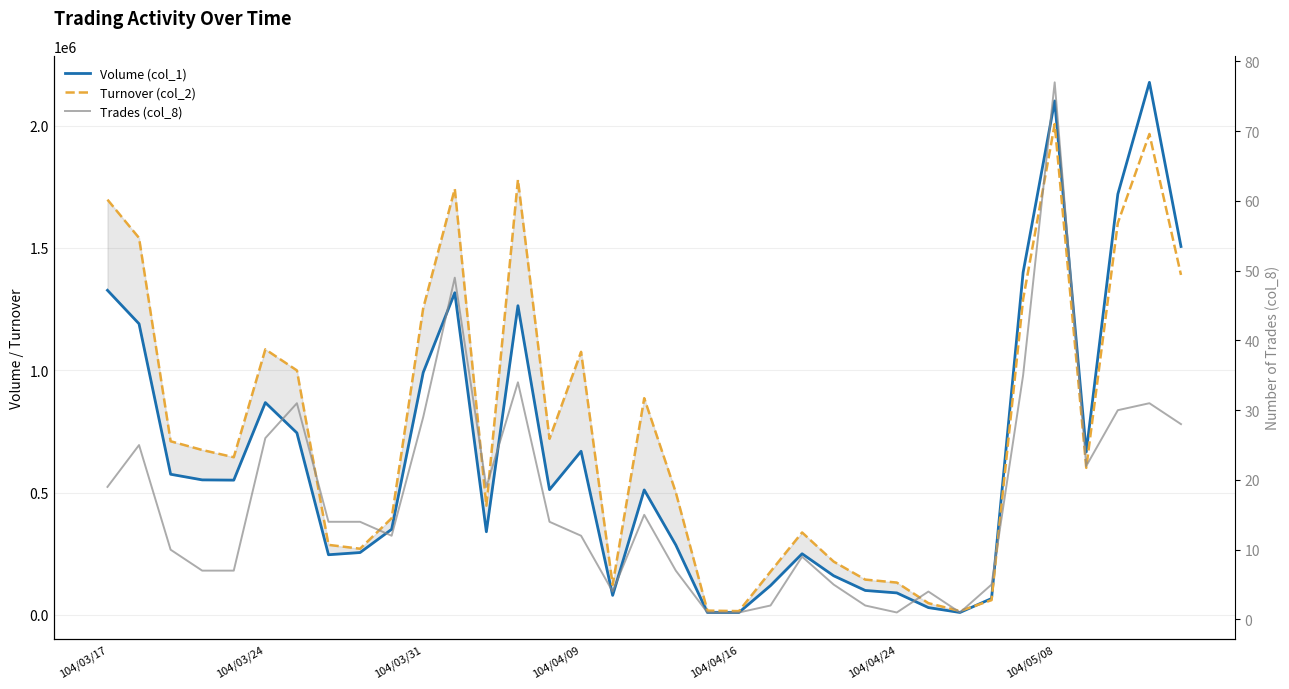

List the series in order of their peak value, highest first.

Volume (col_1), Turnover (col_2), Trades (col_8)